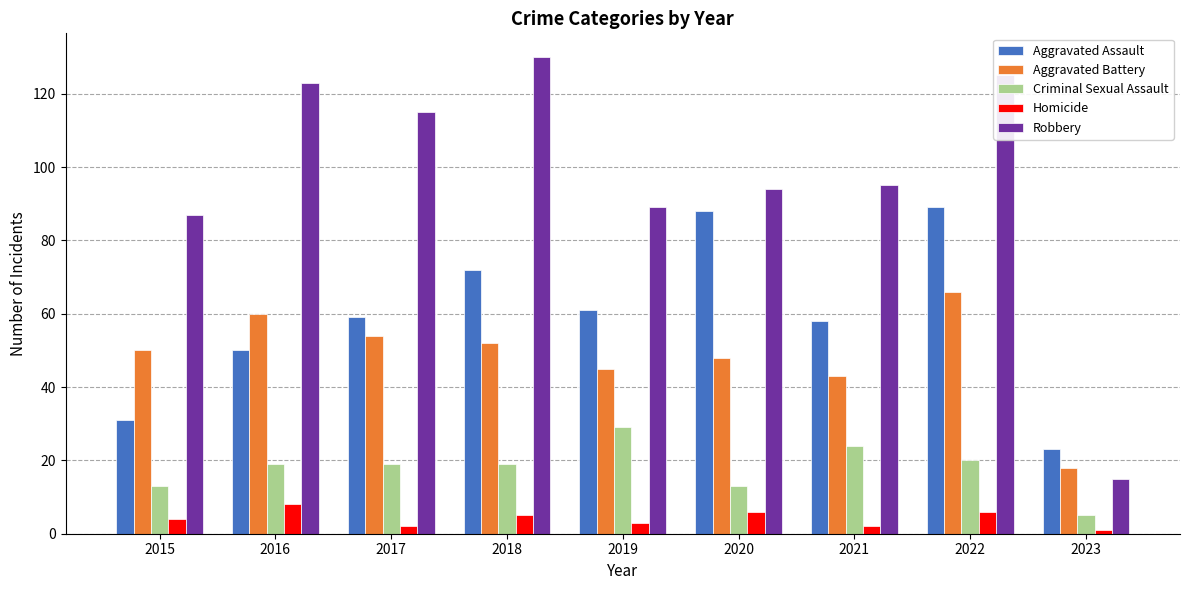

Reading left to right, what are all the values shown in this chart?

Aggravated Assault: 2015=31	2016=50	2017=59	2018=72	2019=61	2020=88	2021=58	2022=89	2023=23
Aggravated Battery: 2015=50	2016=60	2017=54	2018=52	2019=45	2020=48	2021=43	2022=66	2023=18
Criminal Sexual Assault: 2015=13	2016=19	2017=19	2018=19	2019=29	2020=13	2021=24	2022=20	2023=5
Homicide: 2015=4	2016=8	2017=2	2018=5	2019=3	2020=6	2021=2	2022=6	2023=1
Robbery: 2015=87	2016=123	2017=115	2018=130	2019=89	2020=94	2021=95	2022=125	2023=15